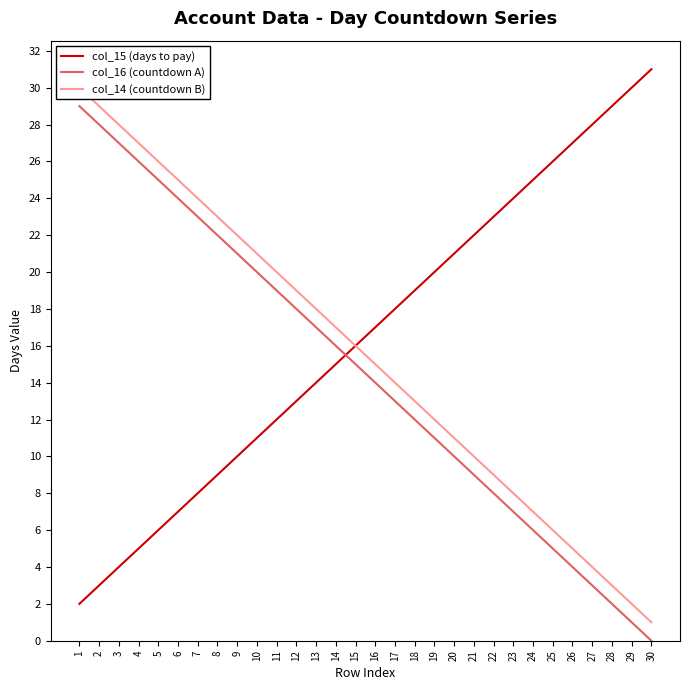

At how many categories does at least one series exceed 27?

7